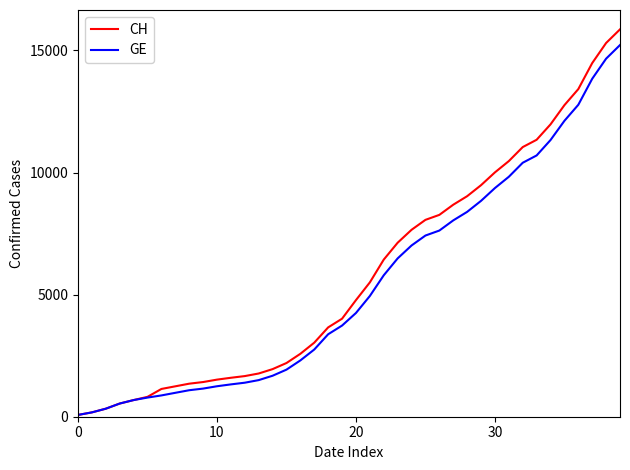

What is the lowest value of the GE series?

73